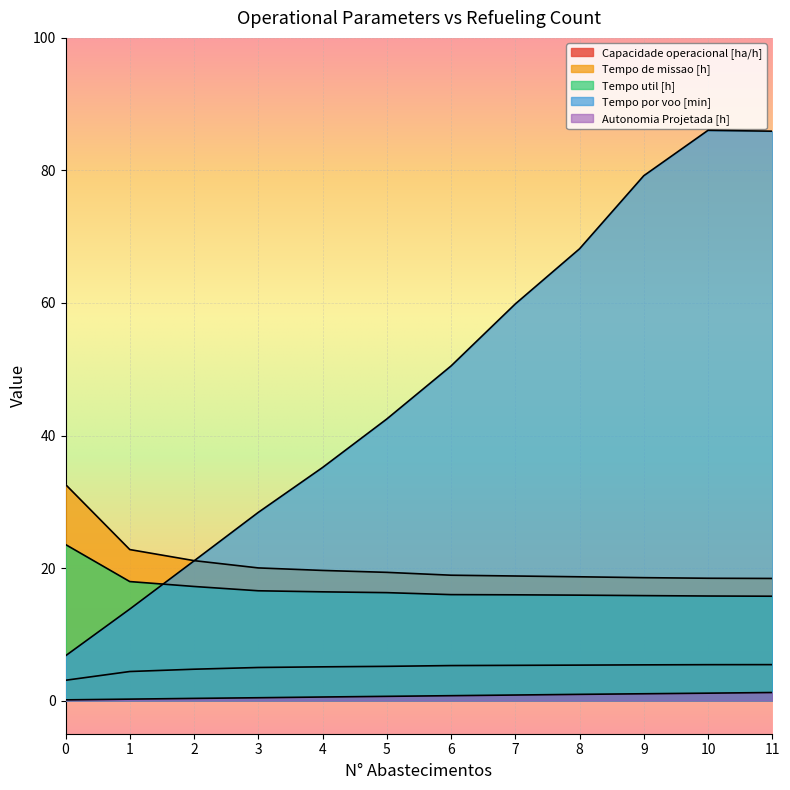

The Tempo de missao [h] series shows 26.8 at 4. True or false?

False